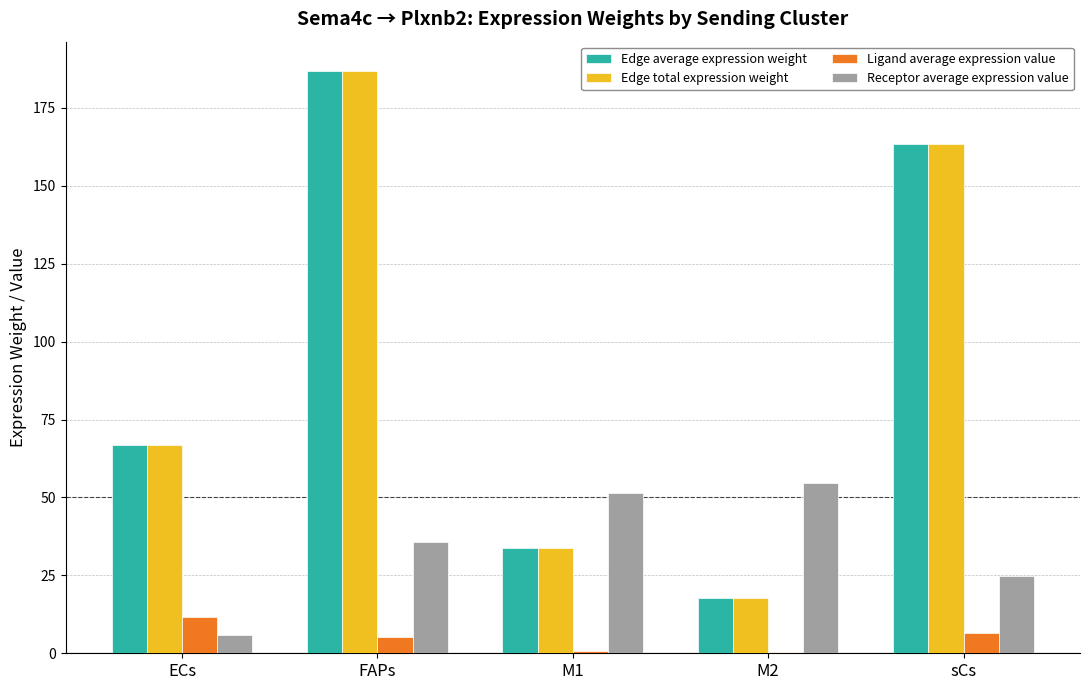

The value of Edge total expression weight at ECs is 115.1. True or false?

False